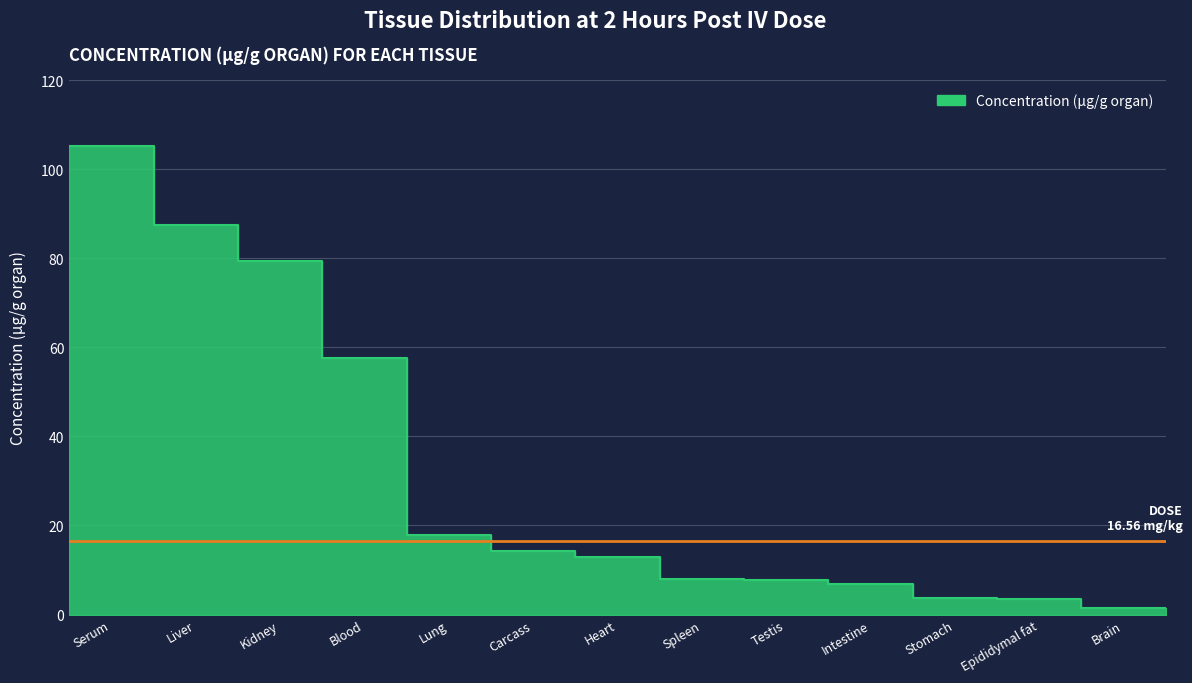

What is the difference between the maximum and minimum values?

104.0